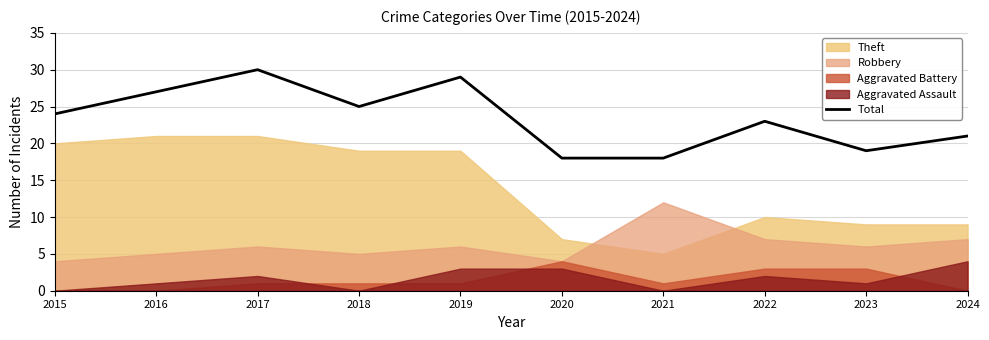

How many interior local peaks (higher than both neighbors) does the data have?

3